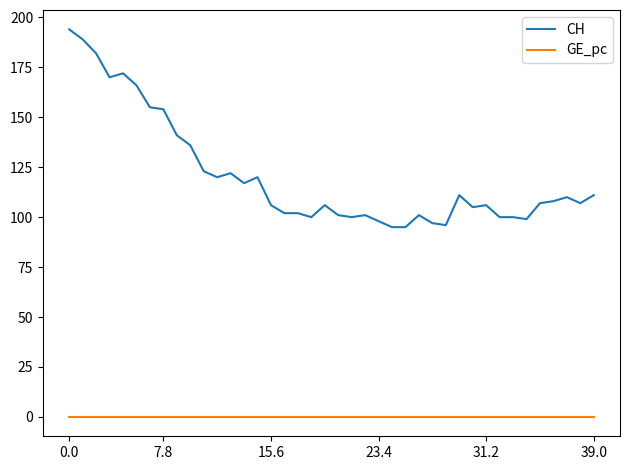

What is the maximum value shown in the chart?

194.0